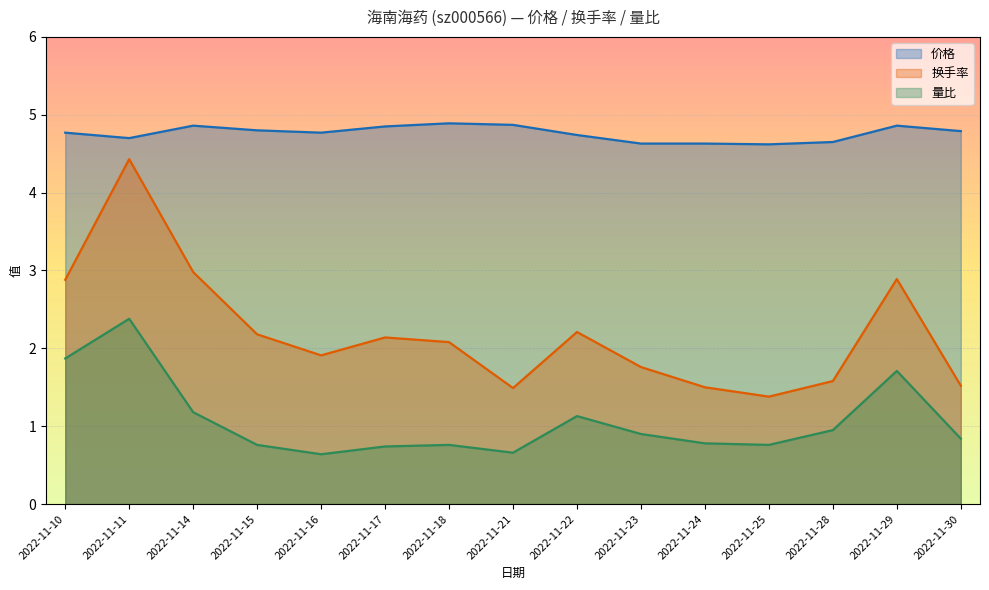

In 量比, how many points are higher than both neighbors (excluding endpoints)?

4